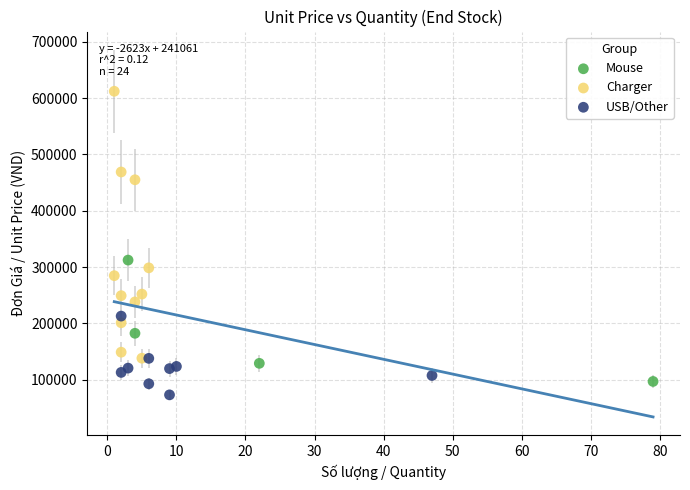

Which series contains the highest Y value?

Charger